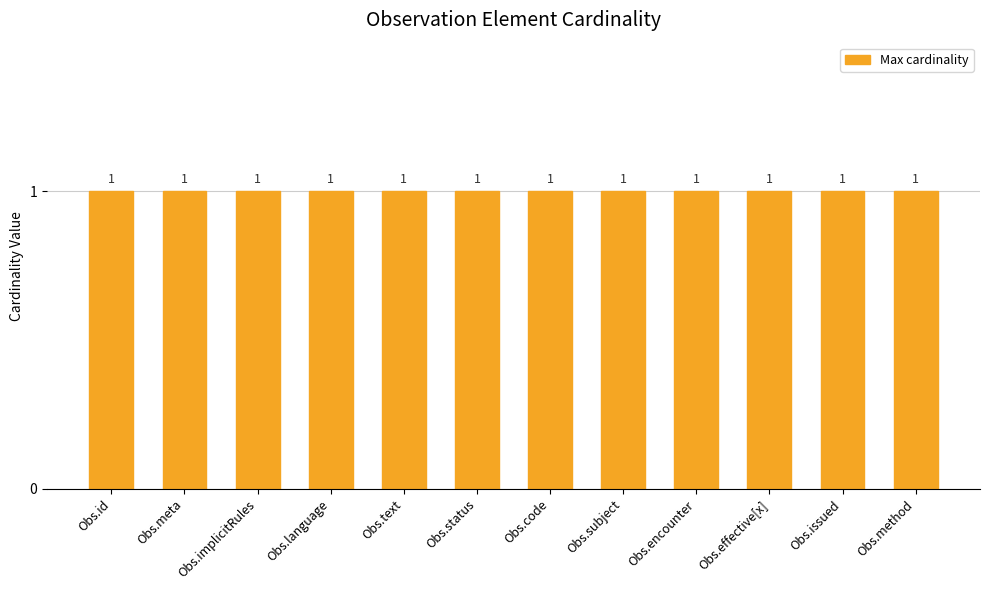

Which series has the largest total across all categories?

Max cardinality